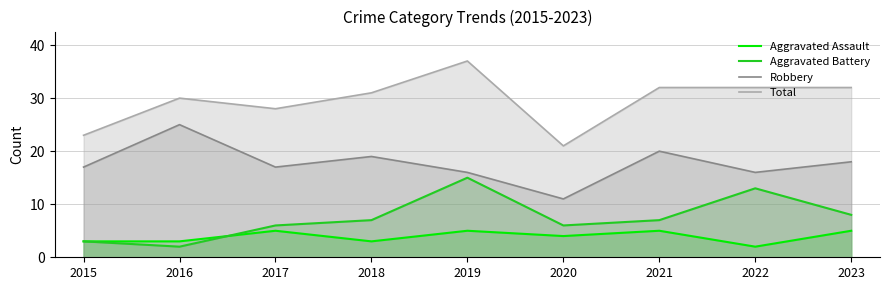

Reading right to left, list all the values displayed in this chart.

Aggravated Assault: 5	2	5	4	5	3	5	3	3
Aggravated Battery: 8	13	7	6	15	7	6	2	3
Robbery: 18	16	20	11	16	19	17	25	17
Total: 32	32	32	21	37	31	28	30	23